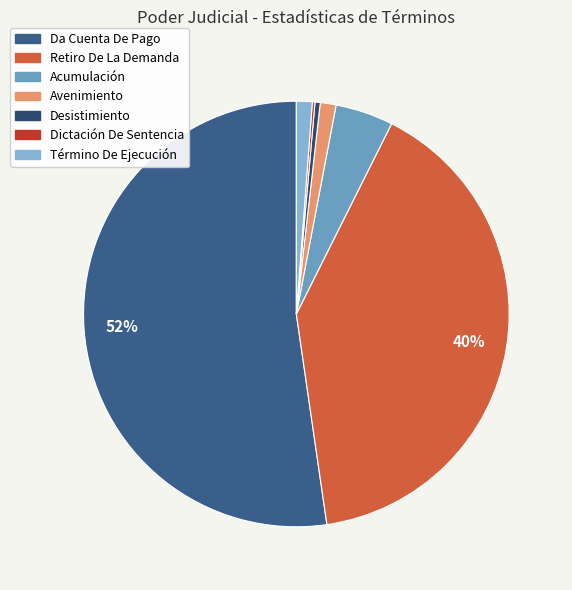

What is the smallest slice in the pie chart?

Dictación De Sentencia